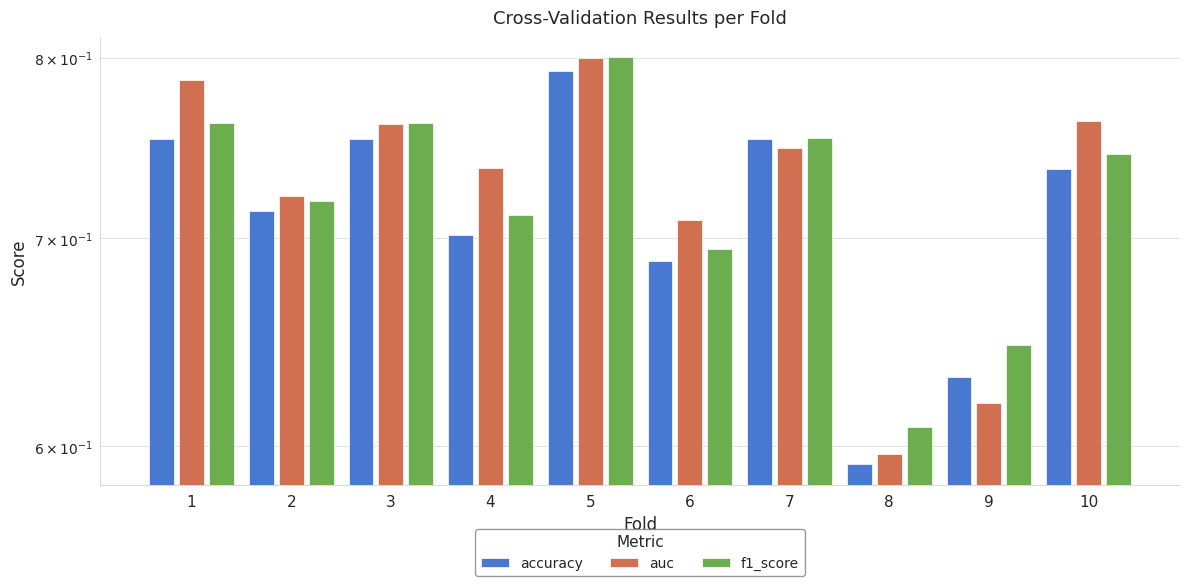

How many distinct data groups are displayed?

3